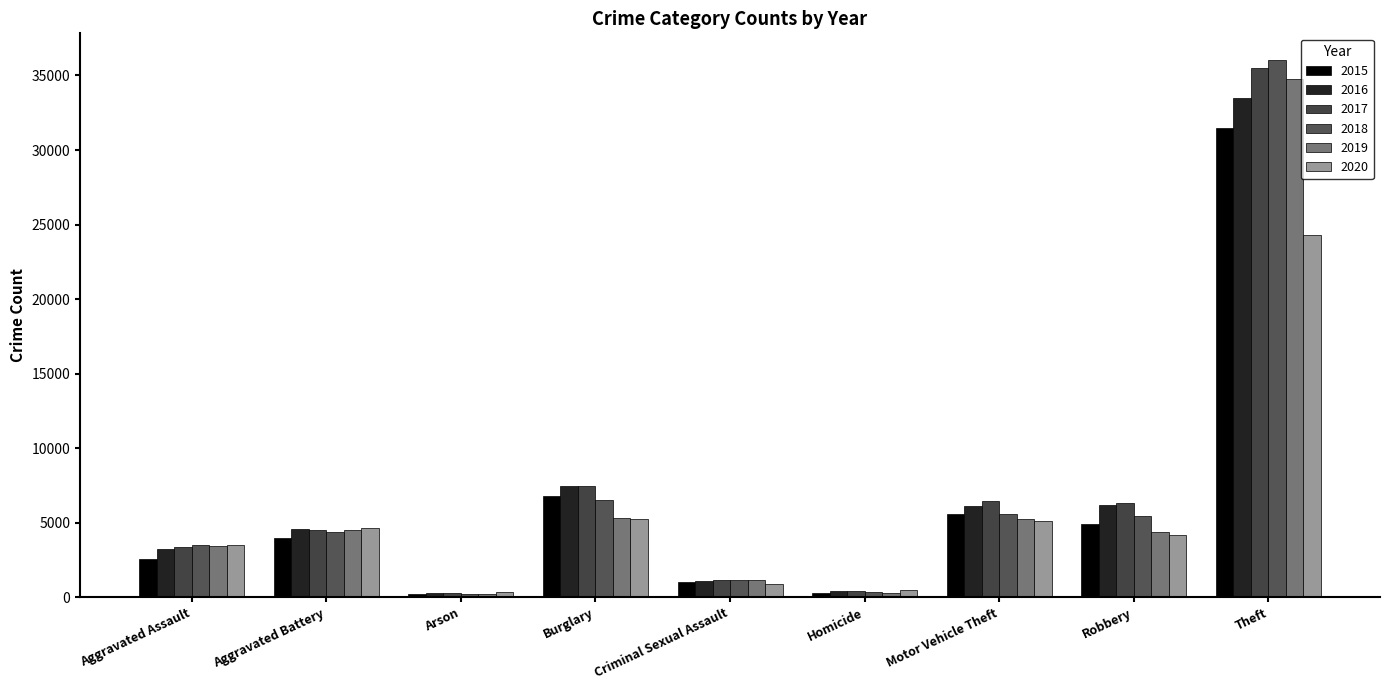

The value of 2020 at Burglary is 5223. True or false?

True